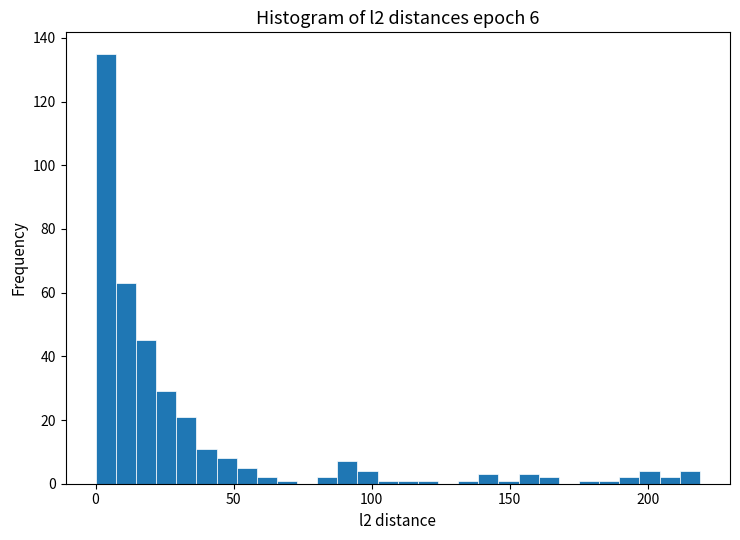

Around what value on the x-axis is the tallest bar? Give the approximate position of its centre, as read against the axis.

5